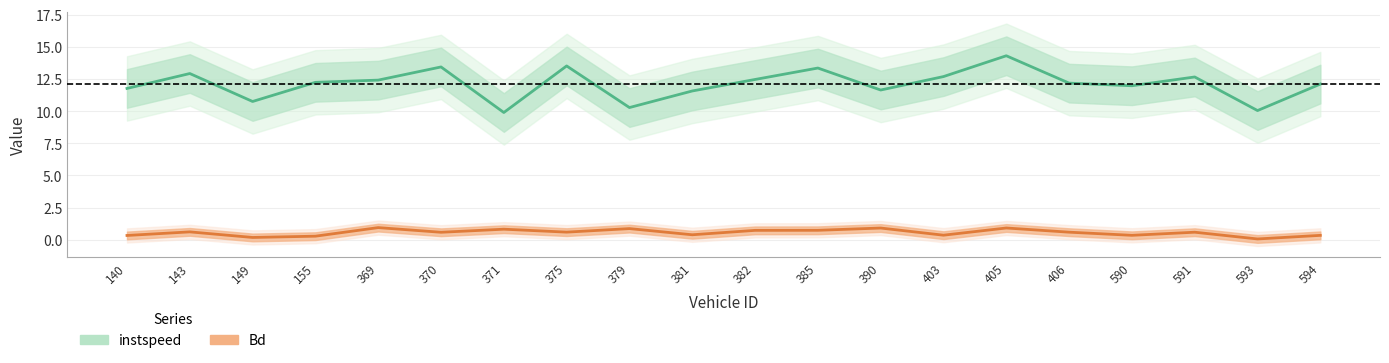

What is the difference between the highest and lowest values at 390?

10.7